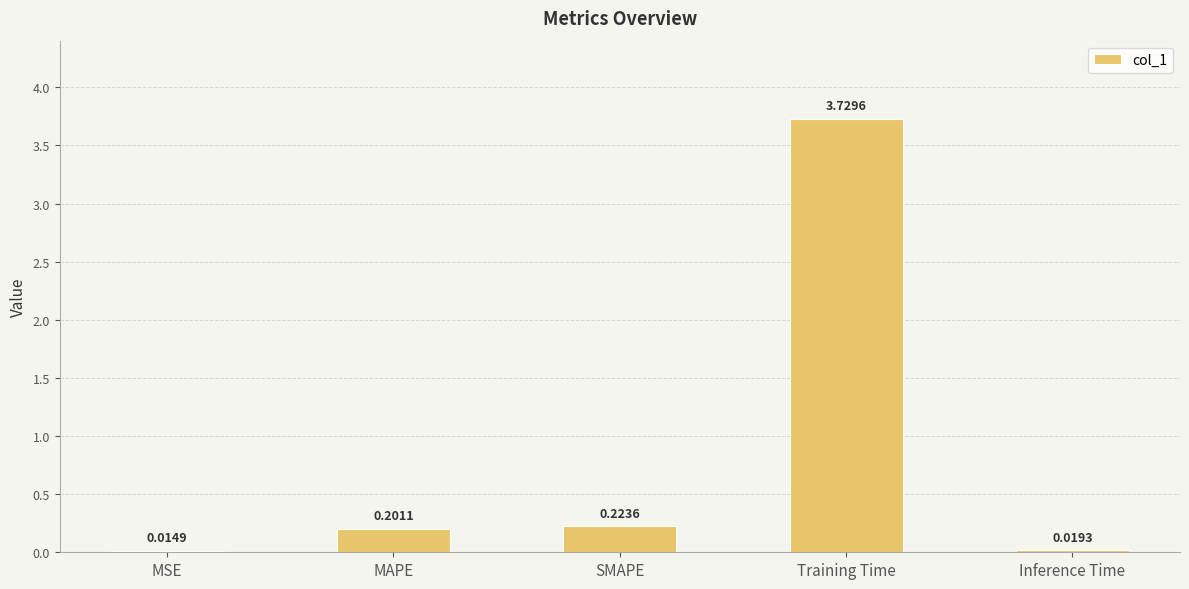

Are the bars horizontal?

No